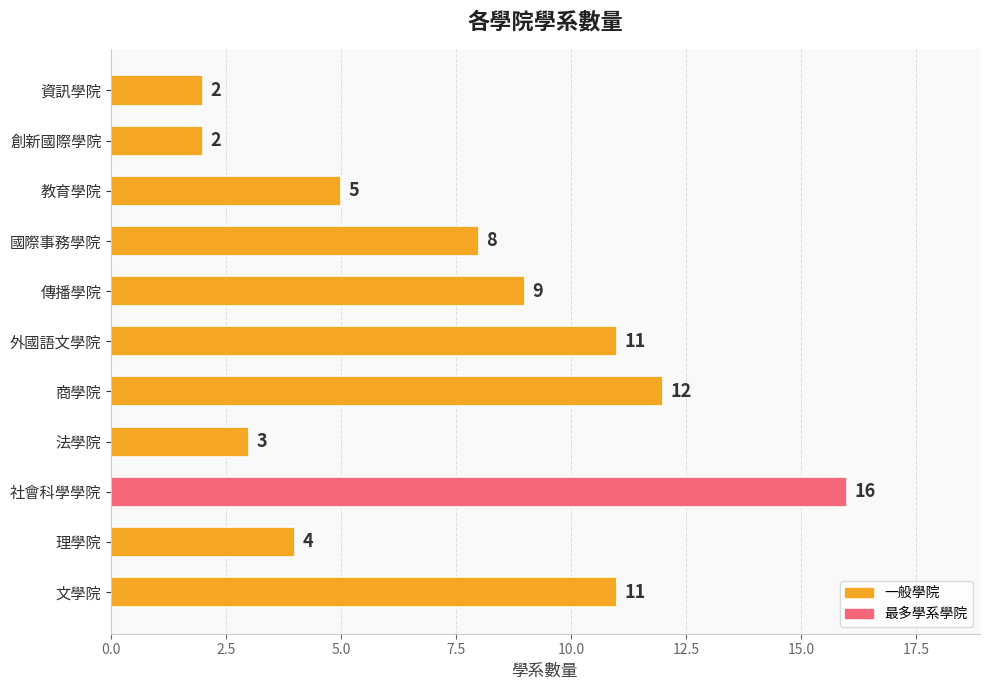

Where is the data nearest to the value 9?

傳播學院